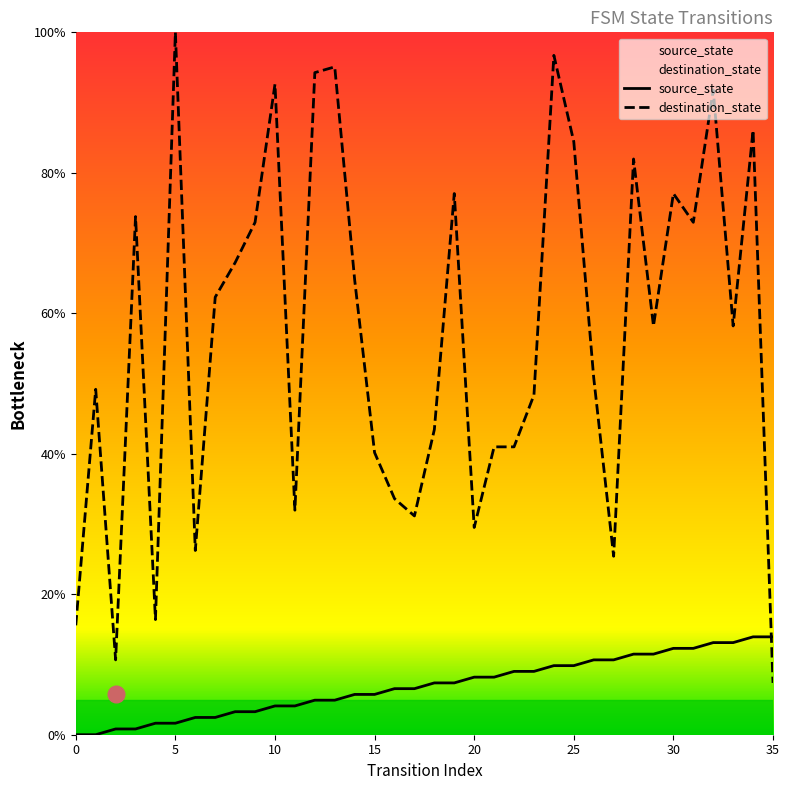

What is the difference between the highest and lowest values at 14?

59.0